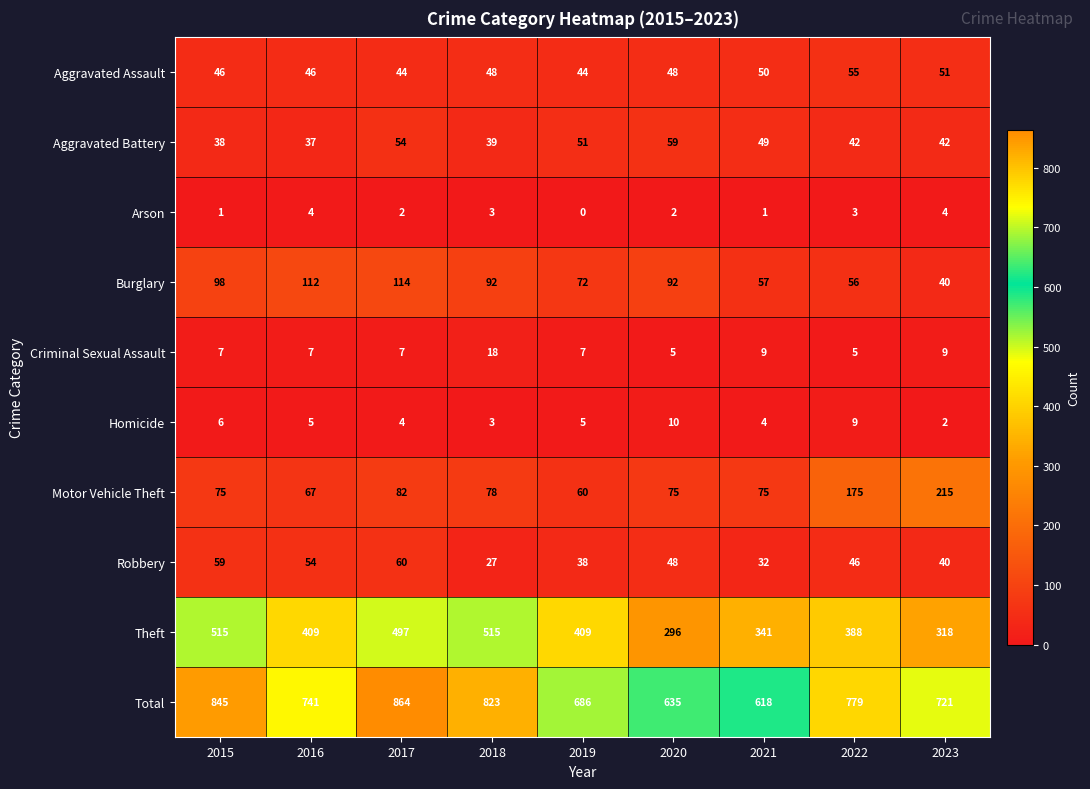

What is the maximum value for Aggravated Assault?

55